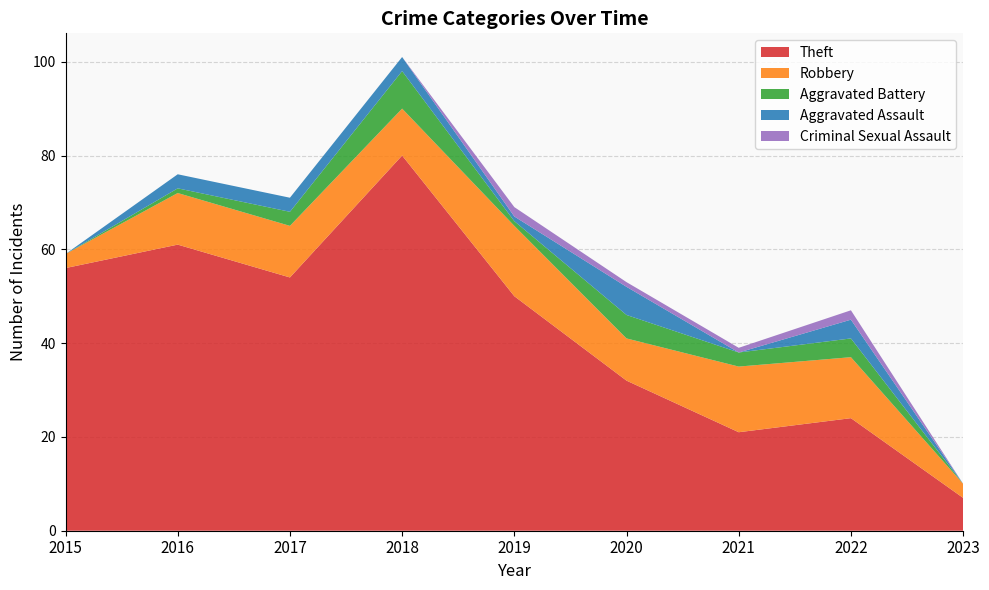

Reading left to right, extract all data points from this chart.

Theft: 2015=56	2016=61	2017=54	2018=80	2019=50	2020=32	2021=21	2022=24	2023=7
Robbery: 2015=3	2016=11	2017=11	2018=10	2019=15	2020=9	2021=14	2022=13	2023=3
Aggravated Battery: 2015=0	2016=1	2017=3	2018=8	2019=1	2020=5	2021=3	2022=4	2023=0
Aggravated Assault: 2015=0	2016=3	2017=3	2018=3	2019=1	2020=6	2021=0	2022=4	2023=0
Criminal Sexual Assault: 2015=0	2016=0	2017=0	2018=0	2019=2	2020=1	2021=1	2022=2	2023=0